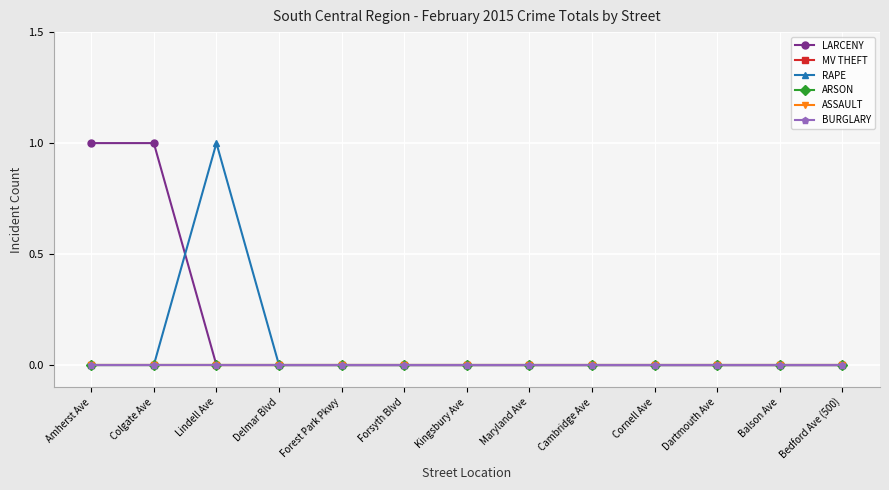

The value of BURGLARY at Bedford Ave (500) is 0. True or false?

True